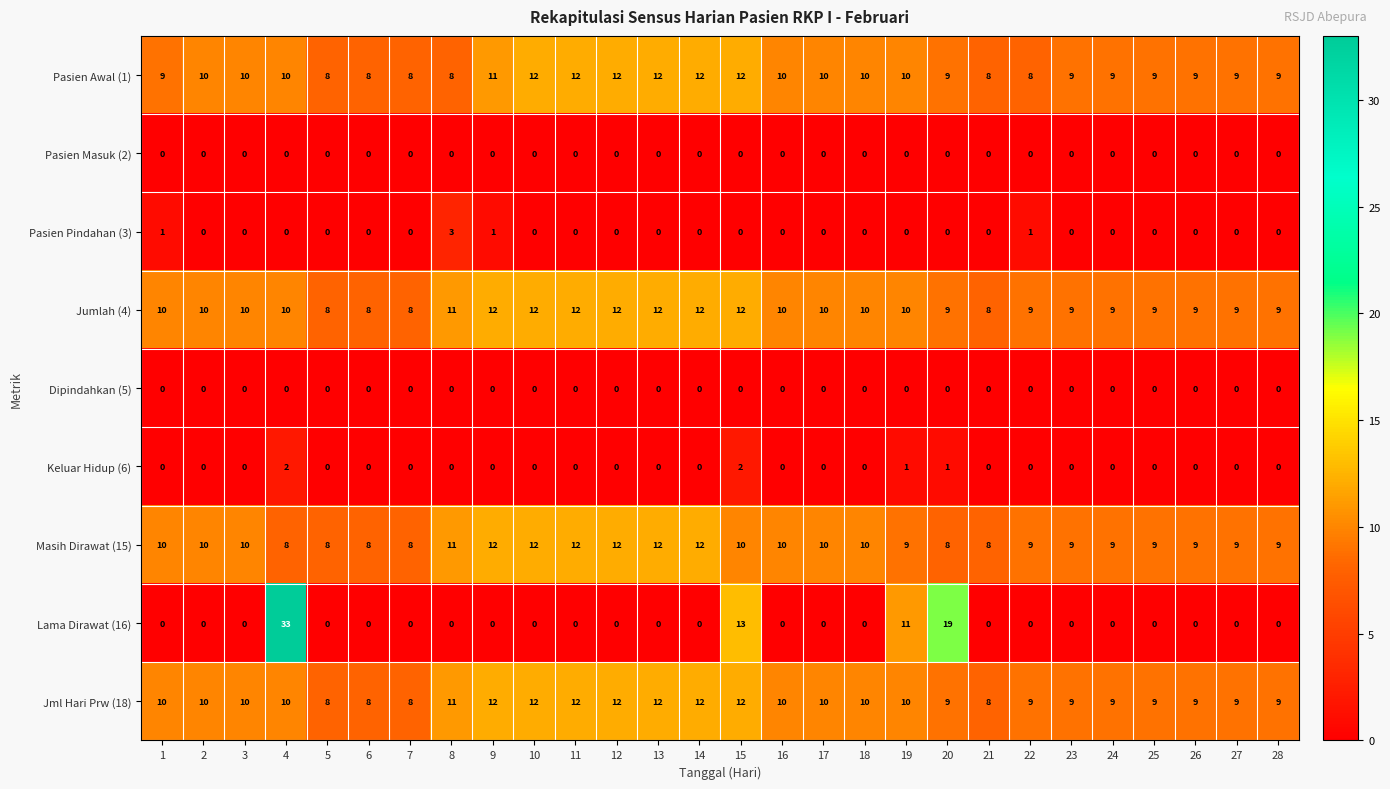

True or false: Jumlah (4) has a value of 13 at 22.

False